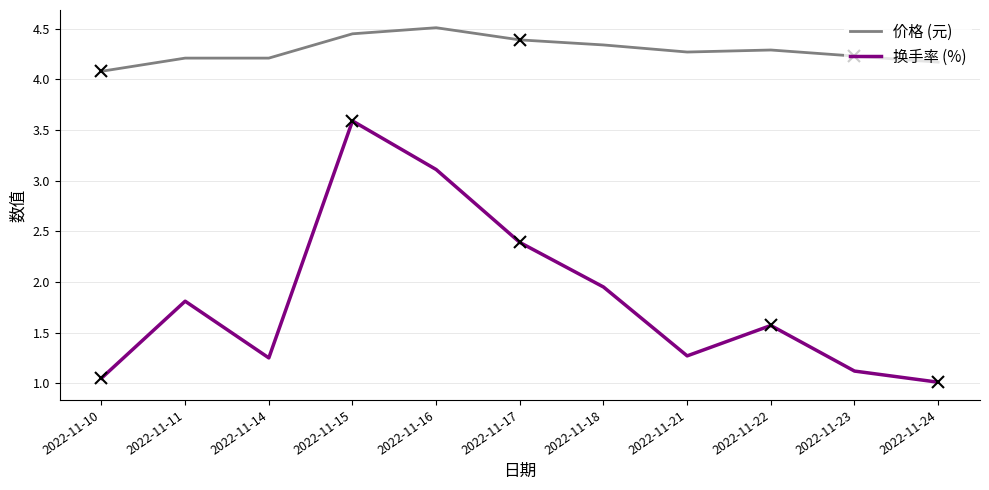

What is the total value across all series at 2022-11-11?

6.0